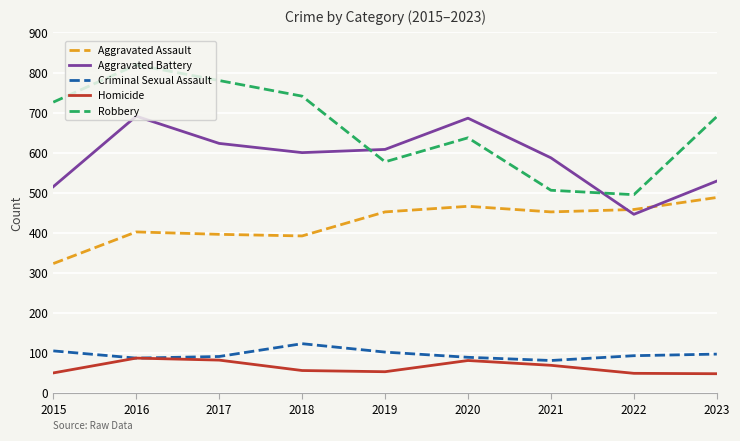

What value does the Aggravated Assault series have at 2017?

396